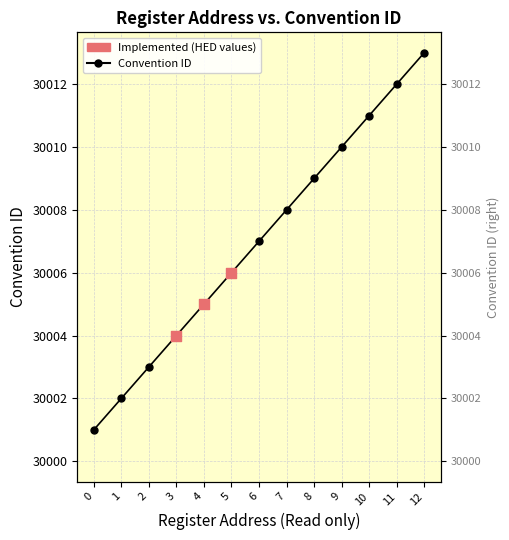

Between 6 and 4, which is larger?

6